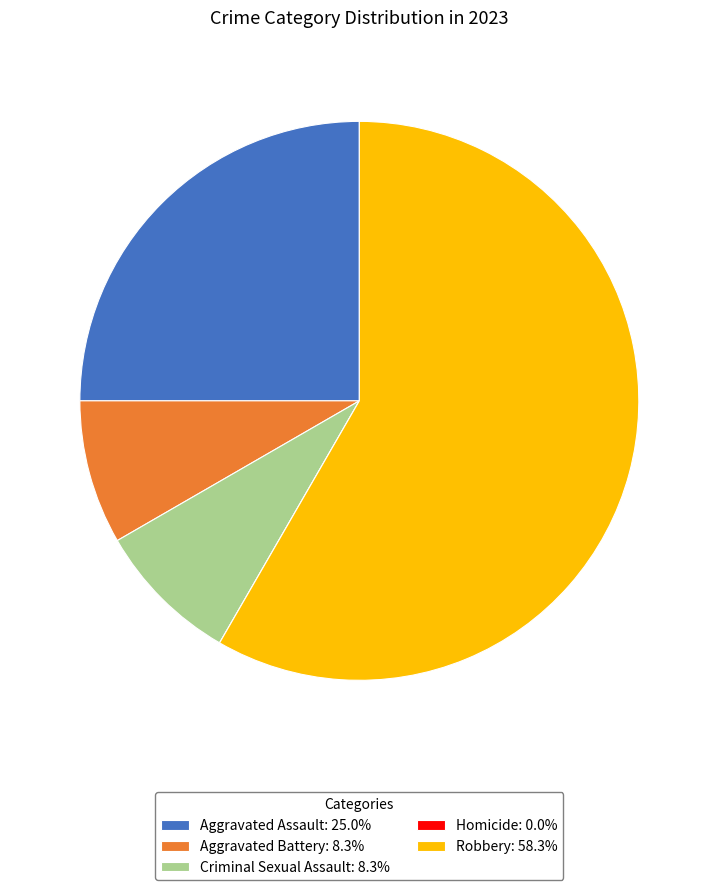

Do Aggravated Assault: 25.0% and Aggravated Battery: 8.3% together represent more than half of the pie?

No